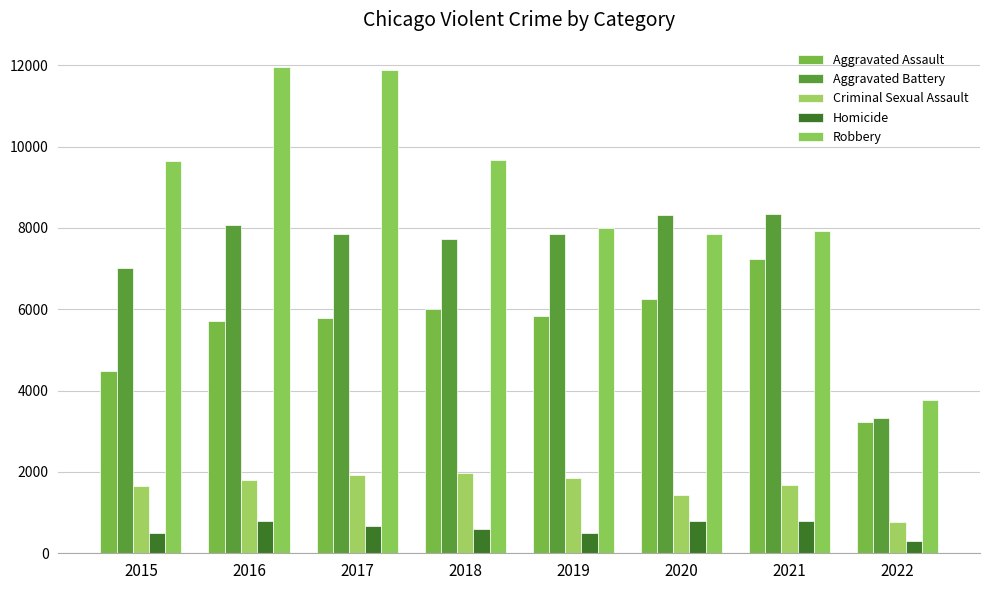

What is the difference between the second highest and second lowest values in the Aggravated Battery series?

1301